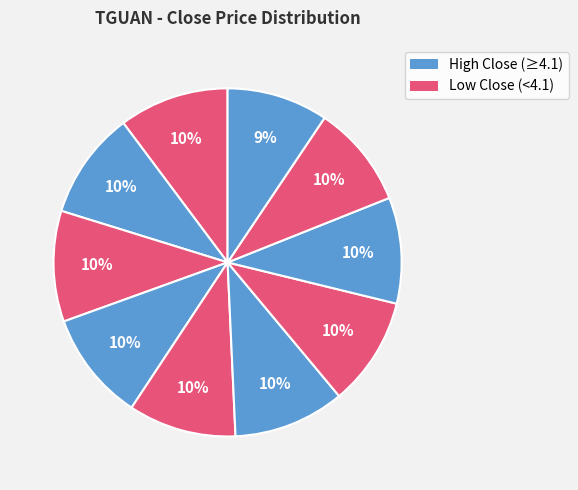

How many slices are in this pie chart?

10